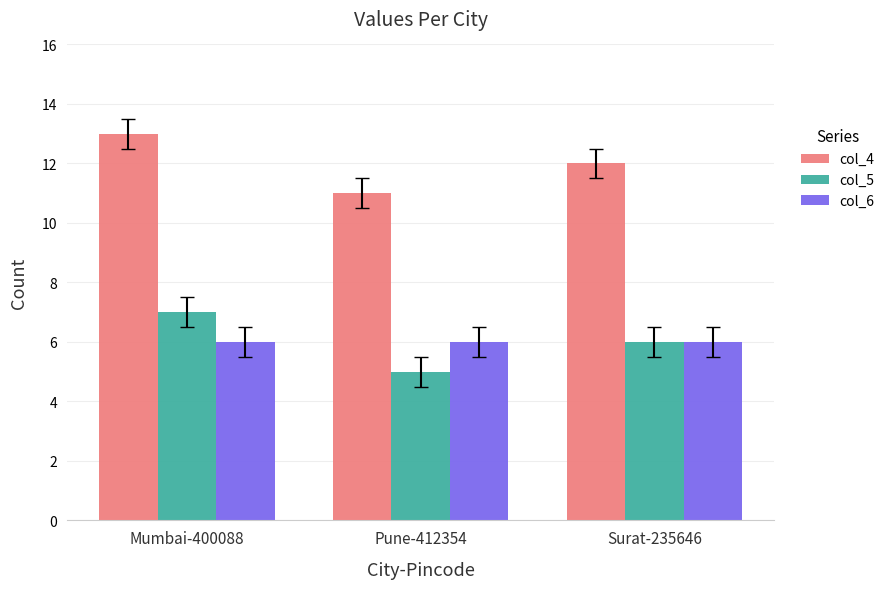

True or false: col_4 has a value of 5 at Pune-412354.

False